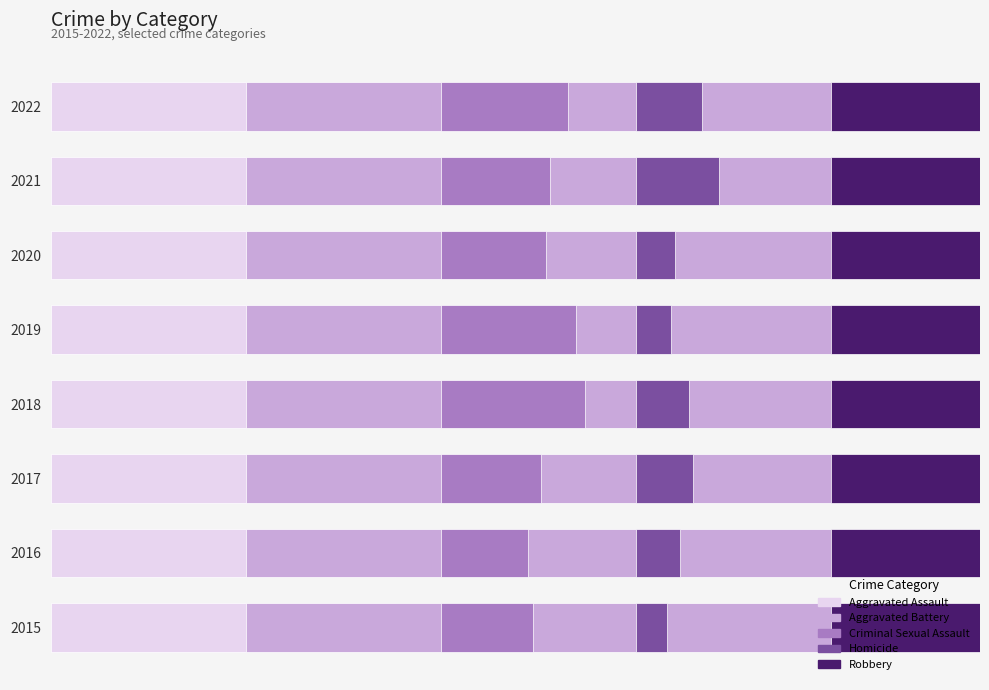

At how many categories does at least one series exceed 0?

8